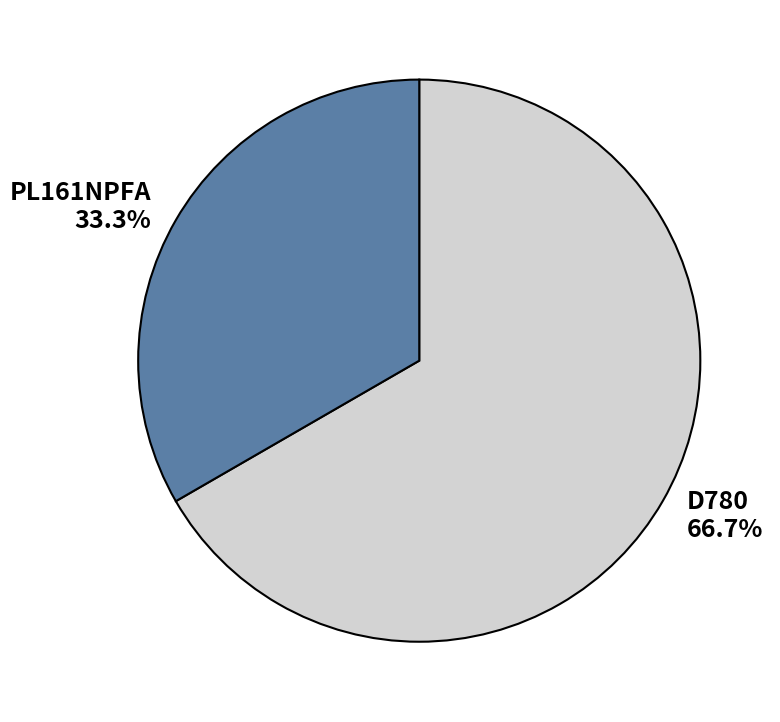

Which category has the biggest portion of the pie?

D780